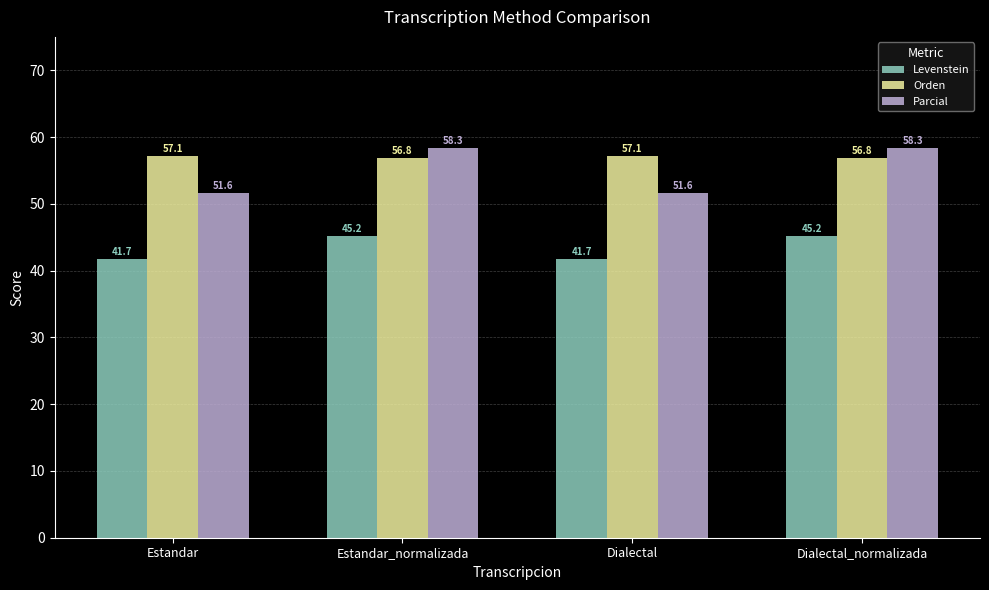

How many data points in Orden are less than 57?

2